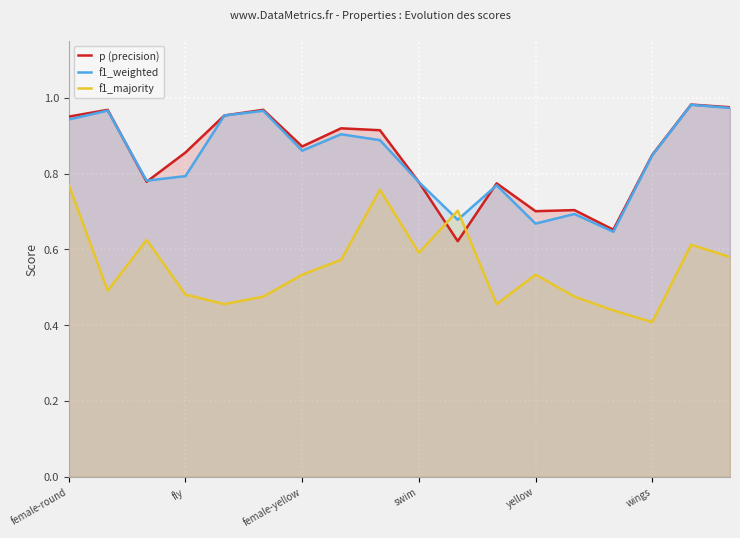

Is it true that f1_weighted equals 0.4 at 7?

False